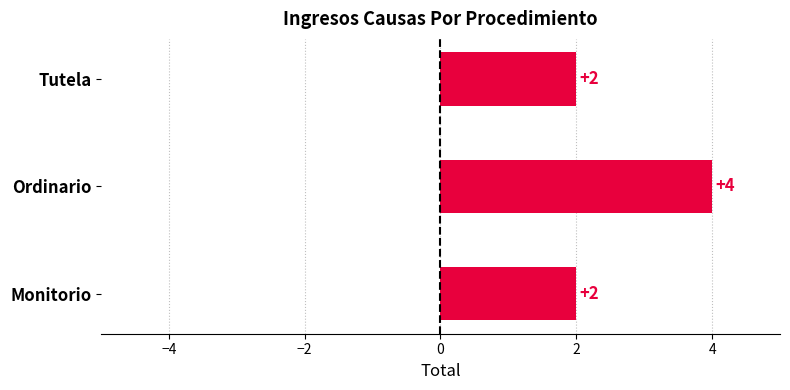

At which category does the chart reach its peak across all series?

Ordinario